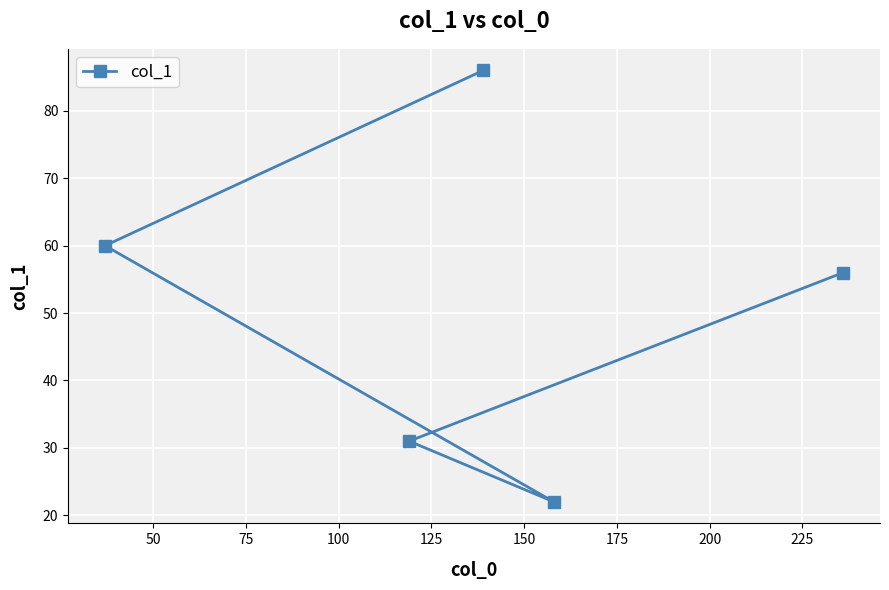

How many lines are shown in the chart?

1